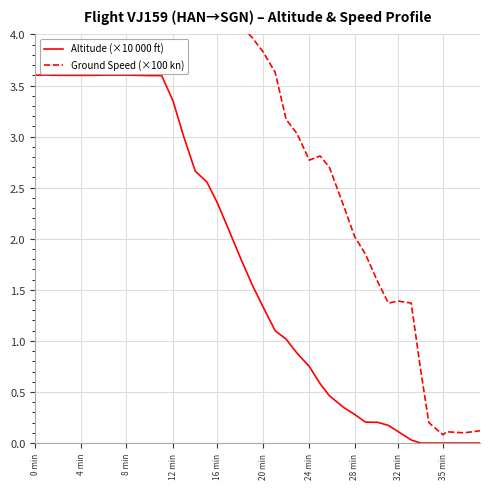

True or false: Altitude (×10 000 ft) and Ground Speed (×100 kn) cross at least once.

False